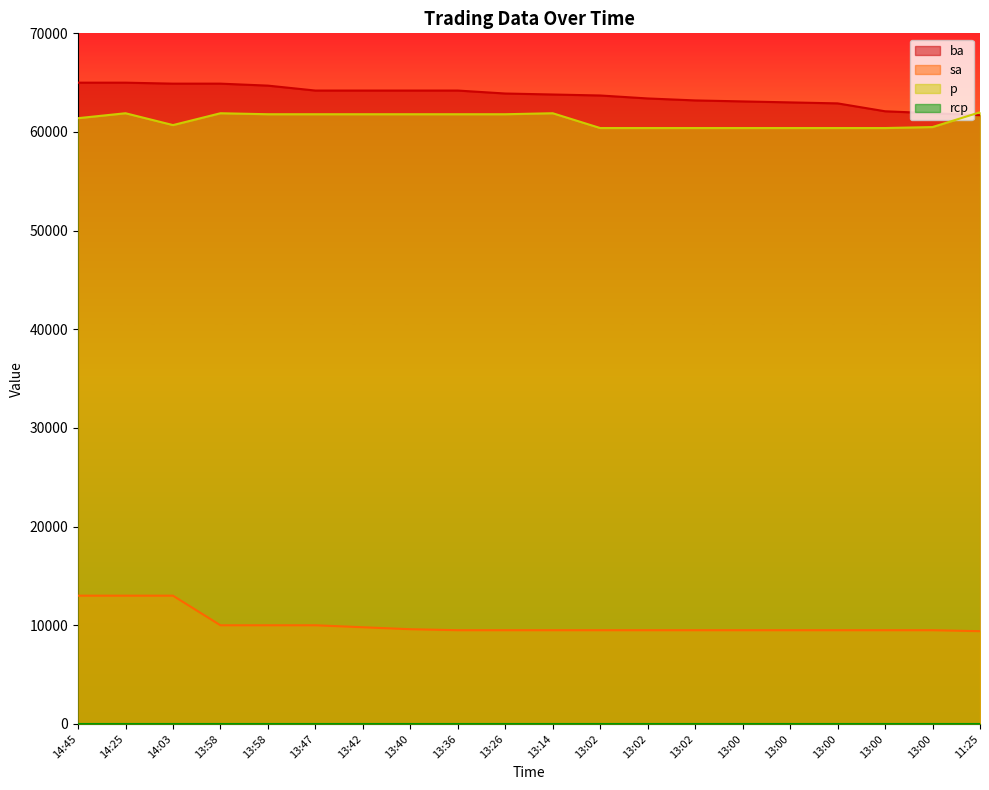

How many lines are shown in the chart?

4